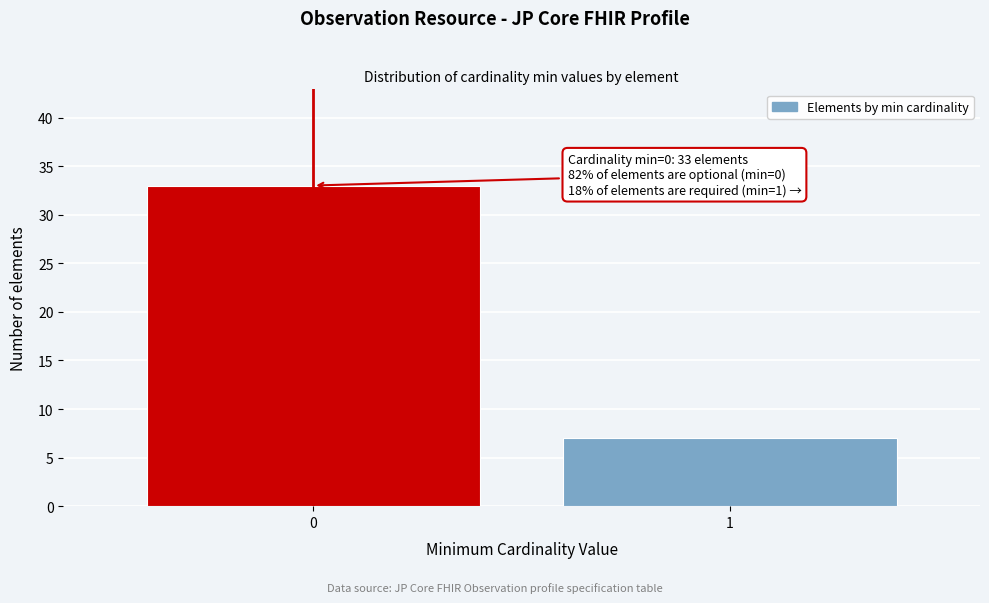

Reading left to right, what are all the values shown in this chart?

33	7